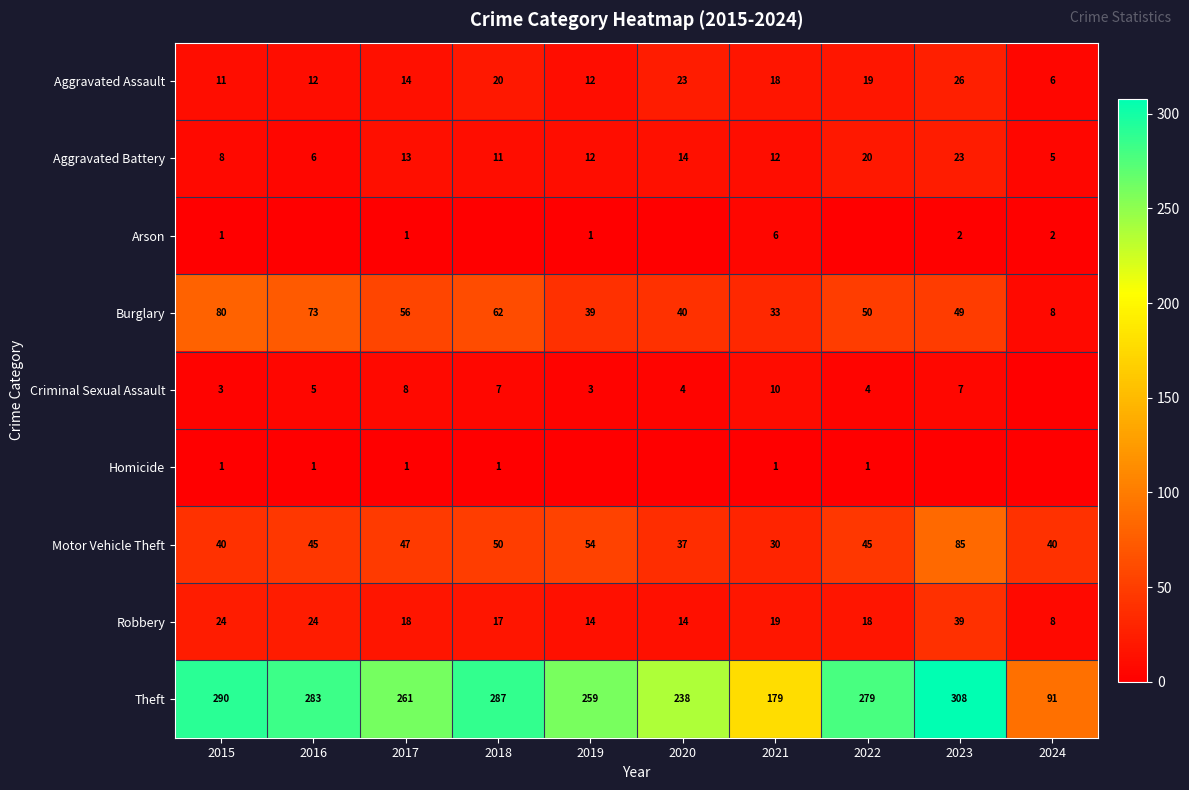

True or false: Aggravated Battery has a value of 5 at 2024.

True